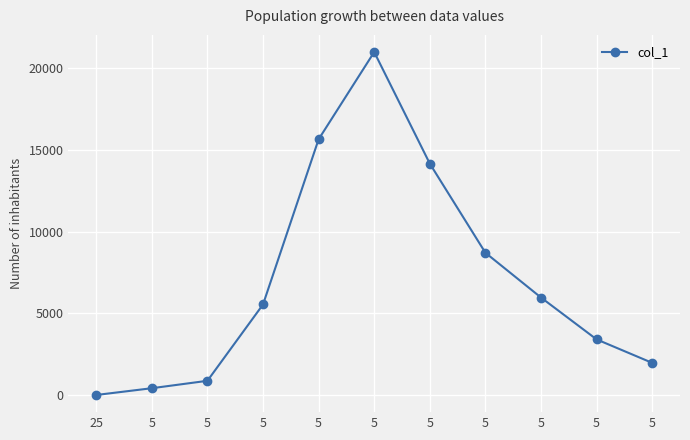

List the labels in order of value, smallest first.

25, 5, 5, 5, 5, 5, 5, 5, 5, 5, 5